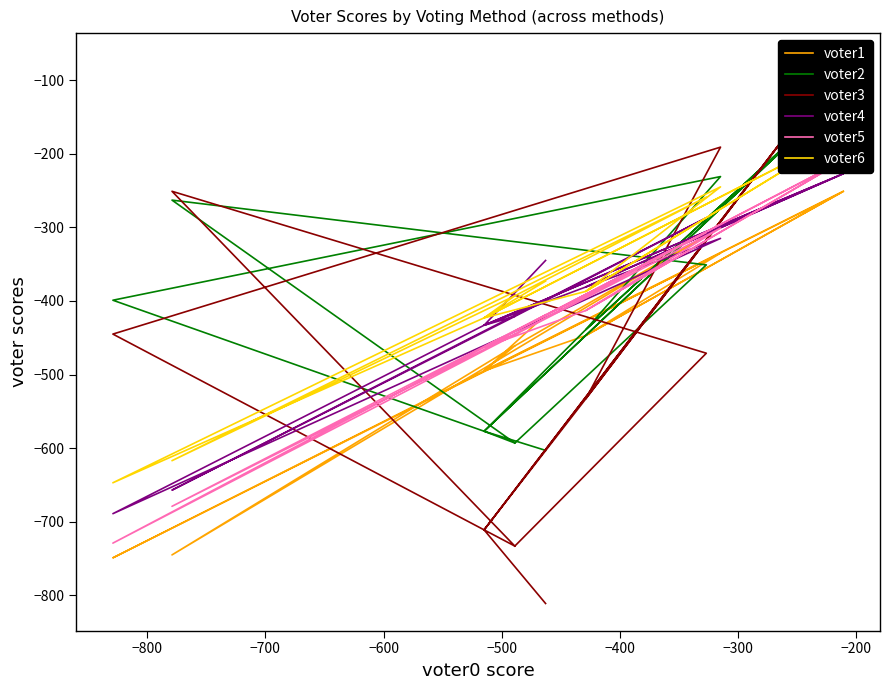

How many series are shown in this chart?

6